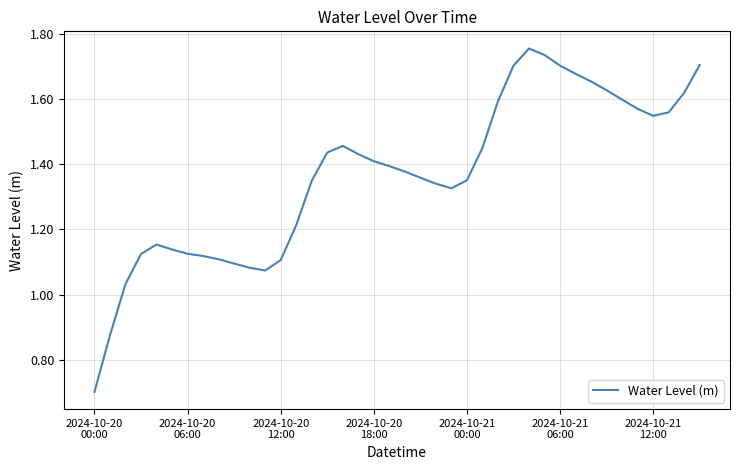

What is the smallest value displayed?

0.7